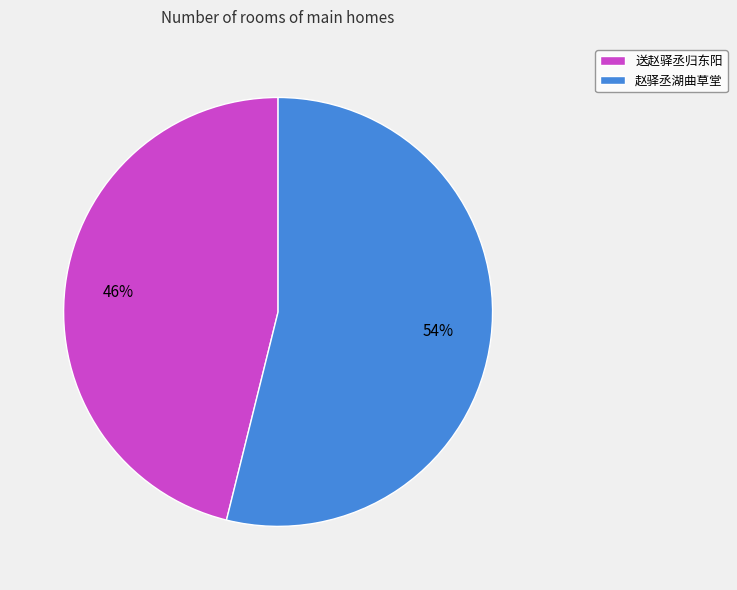

How many slices are in this pie chart?

2